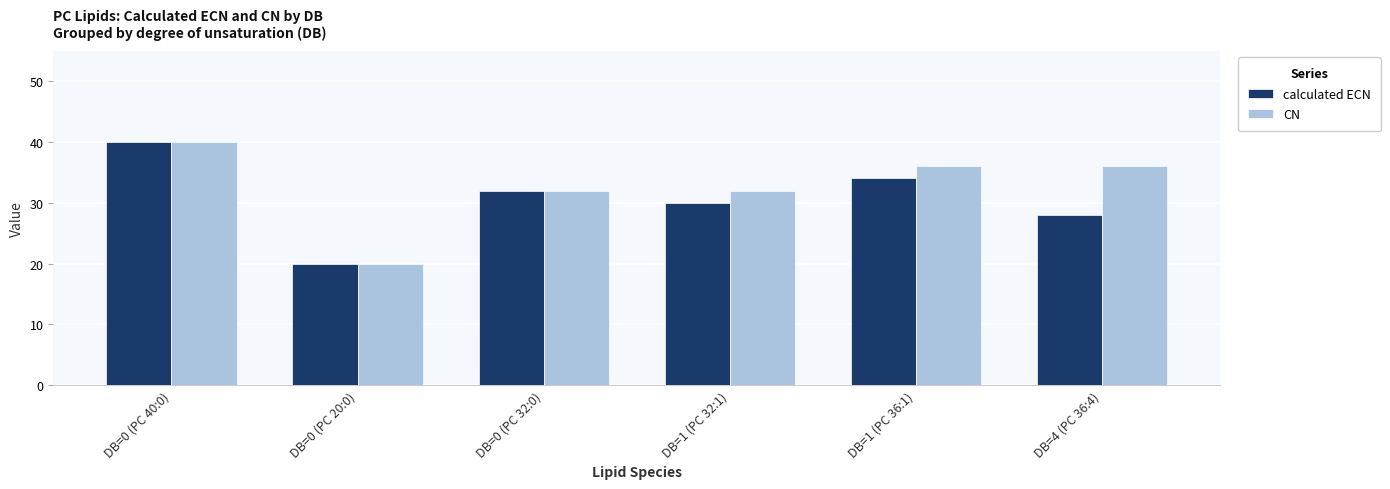

Reading right to left, what are all the values shown in this chart?

calculated ECN: 28	34	30	32	20	40
CN: 36	36	32	32	20	40